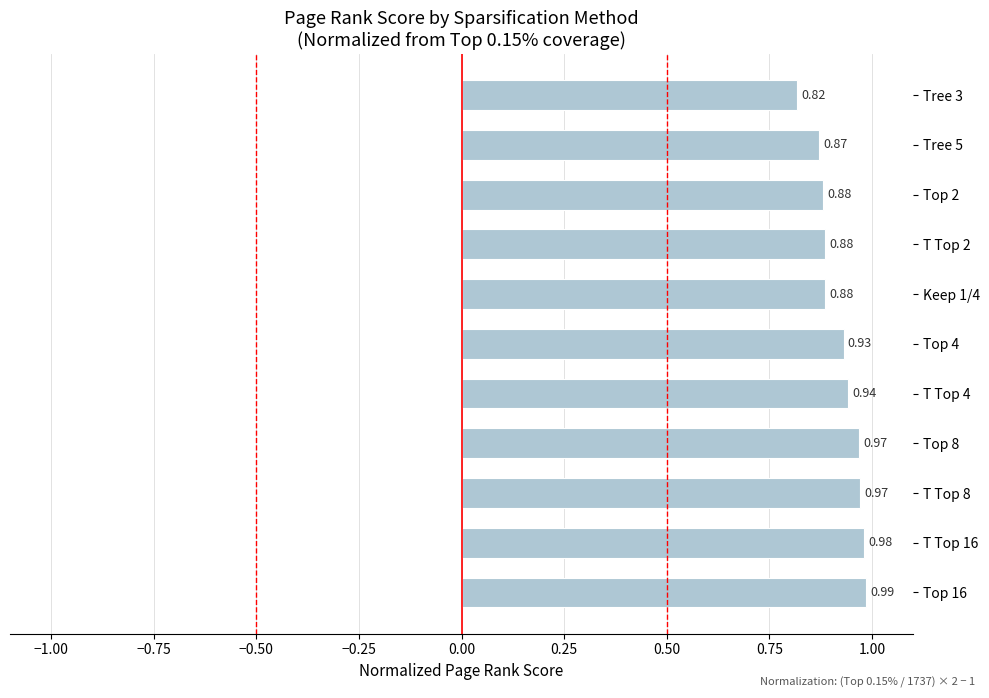

Which has a higher value, T Top 2 or Tree 5?

T Top 2